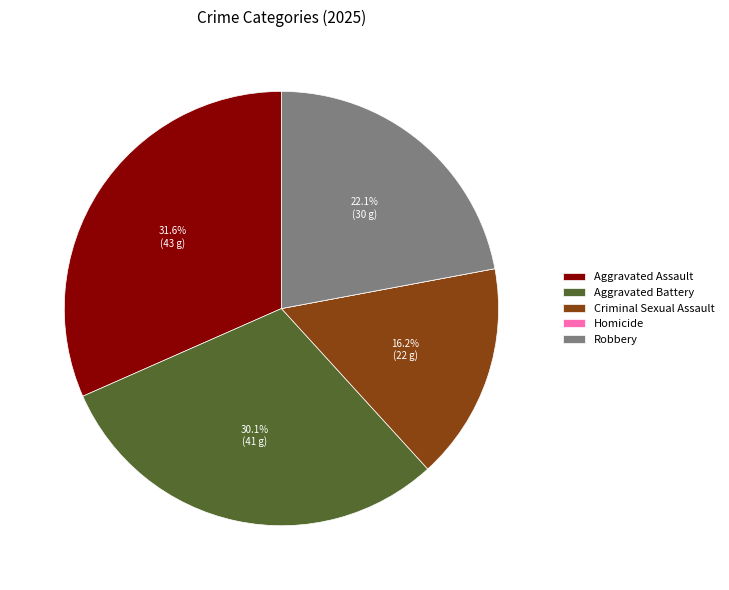

Which slice is the largest?

Aggravated Assault